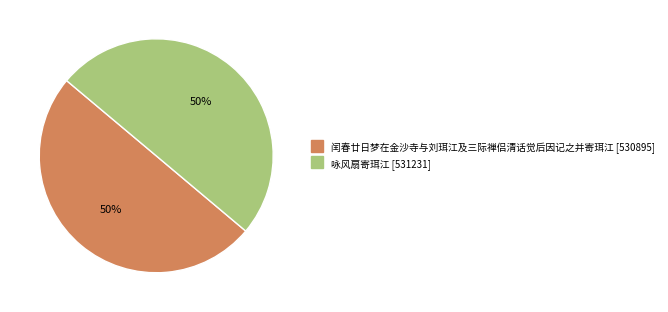

Approximately how many times larger is the value at 闰春廿日梦在金沙寺与刘珥江及三际禅侣清话觉后因记之并寄珥江 compared to 咏风扇寄珥江?

1.0